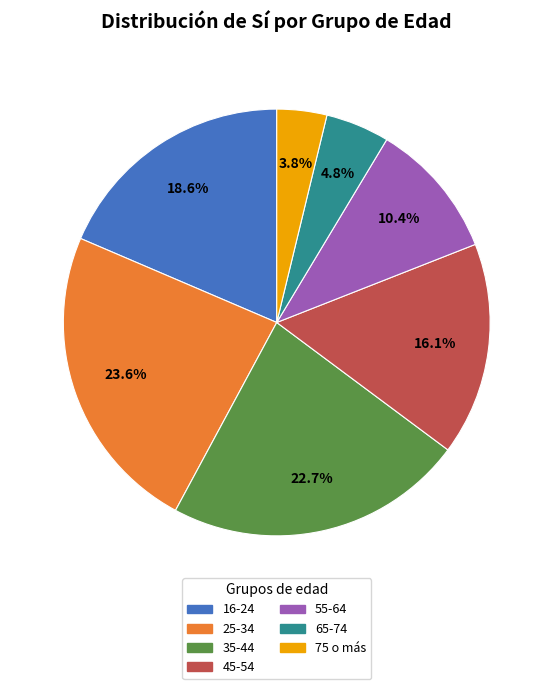

Which category has the smallest portion of the pie?

75 o más